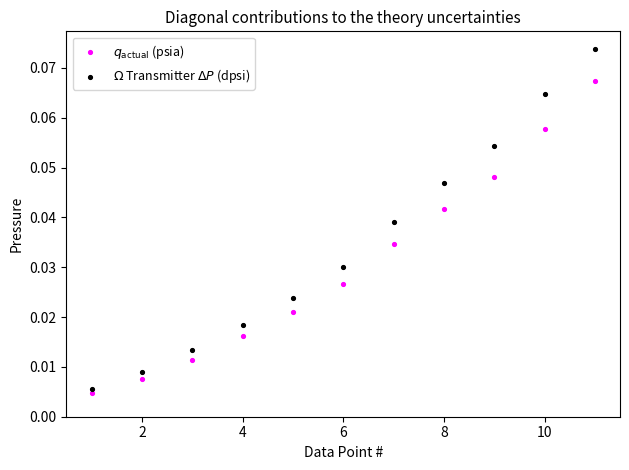

Across all data points, what is the range of X values (max minus min)?

10.0